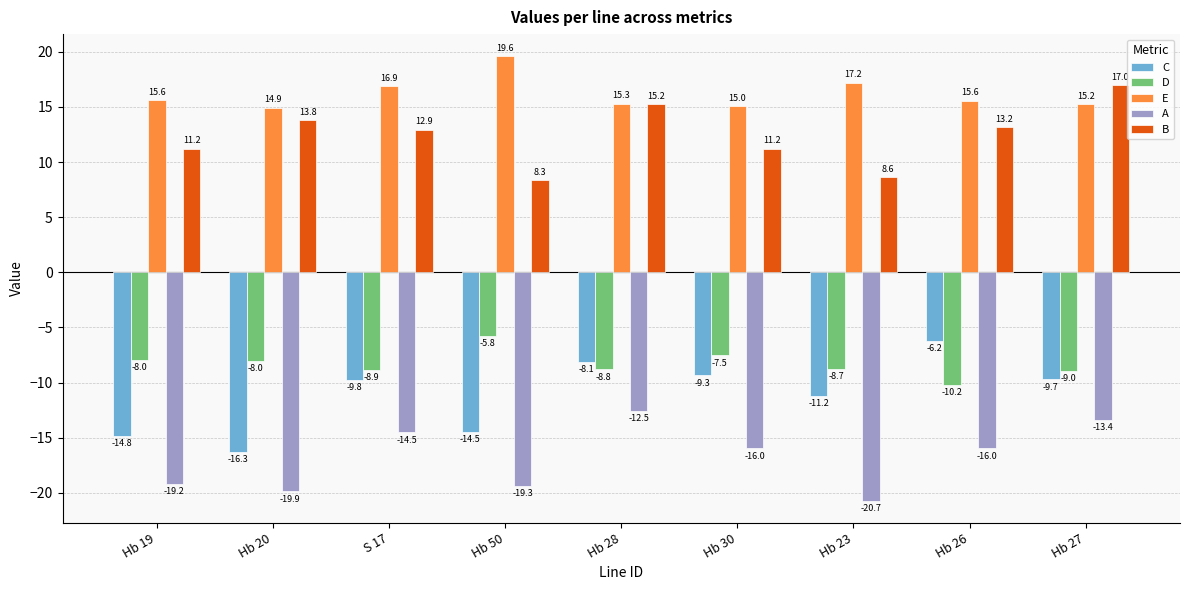

What is the sum of all A values?

-151.5